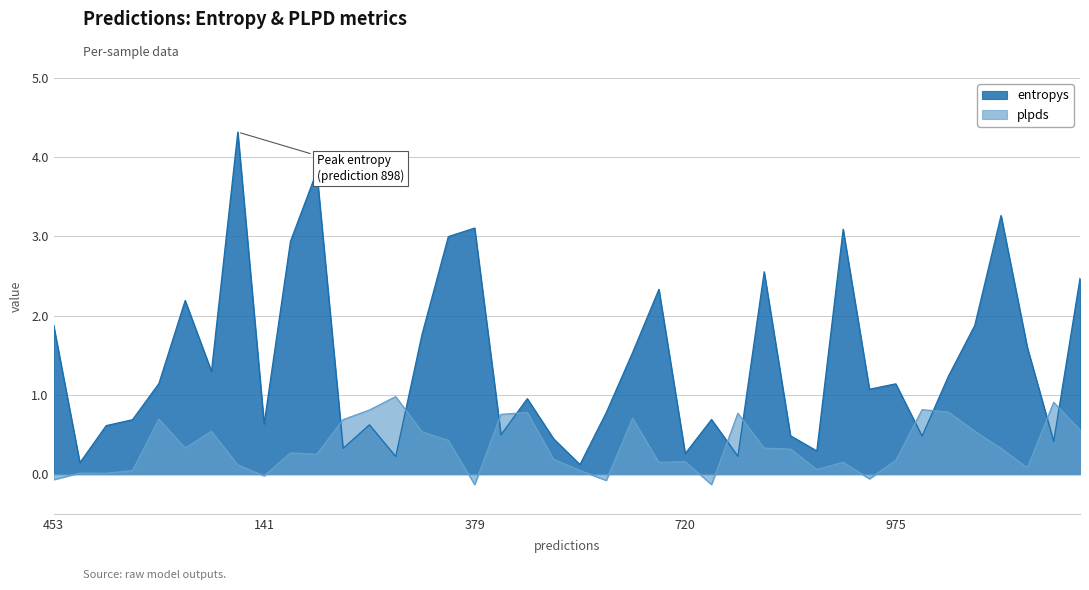

What is the spread (max minus min) of values at 898?

4.2